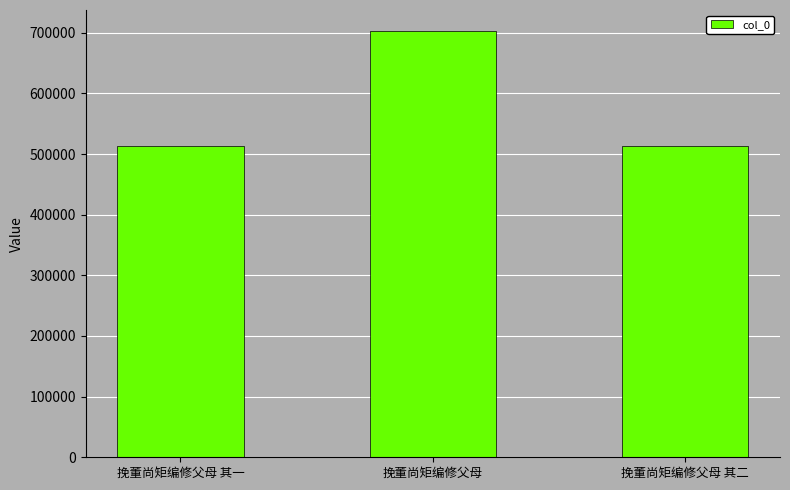

Which has a higher value, 挽董尚矩编修父母 or 挽董尚矩编修父母 其二?

挽董尚矩编修父母